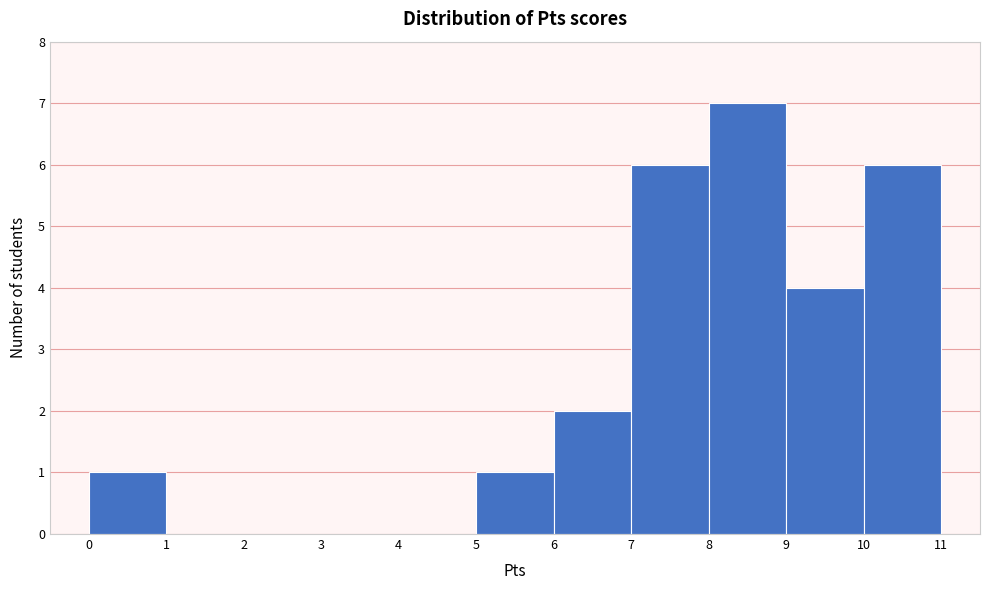

How tall is the bar that spans 5 to 6 on the x-axis? The values are not printed on the chart, so give them approximately, as read against the axis.

1